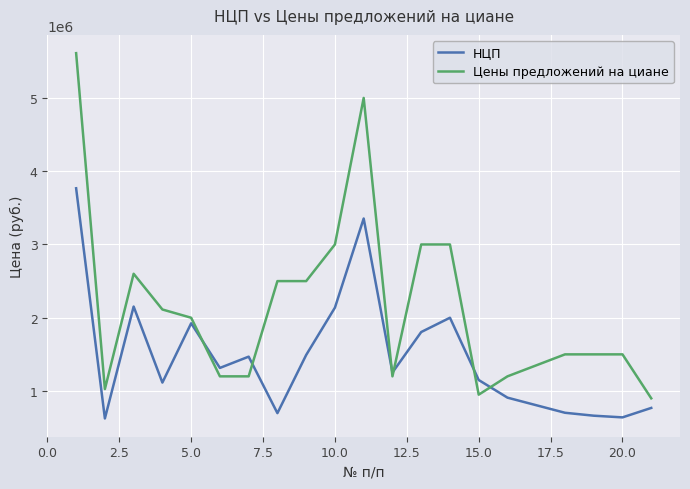

Which series has the largest total across all categories?

Цены предложений на циане